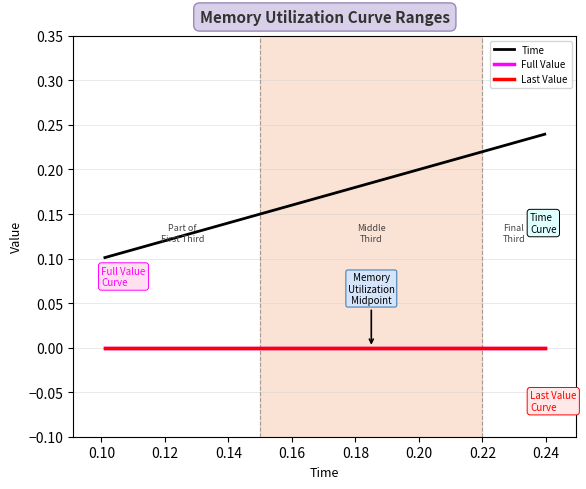

List the series in order of their peak value, lowest first.

Full Value, Last Value, Time